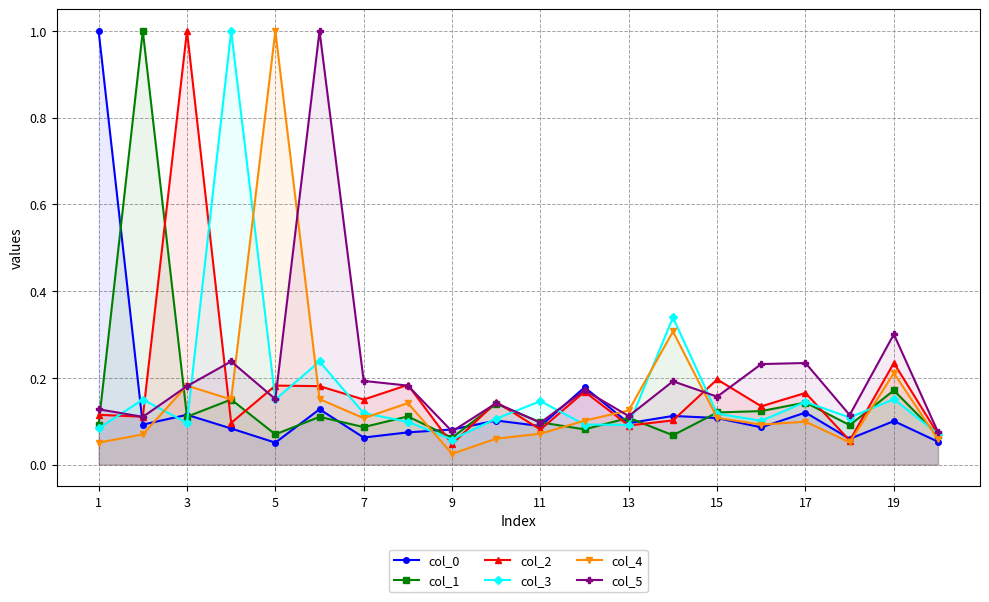

At which label is col_4 closest to 0?

9